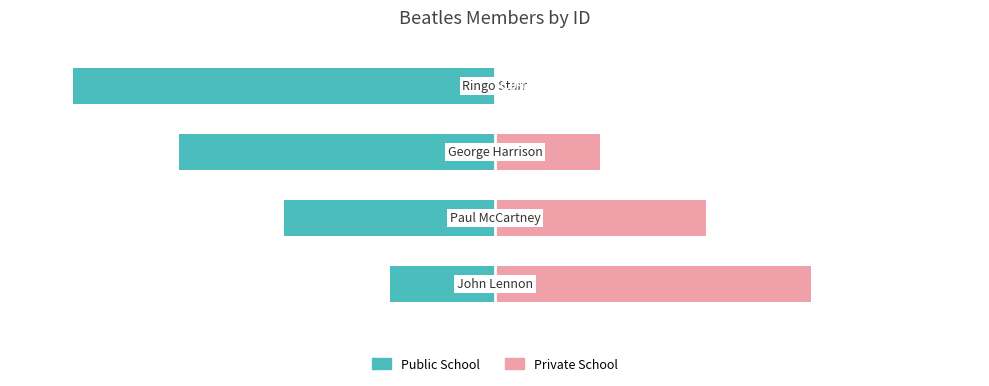

What is the difference between the maximum and minimum values in the Public School series?

75